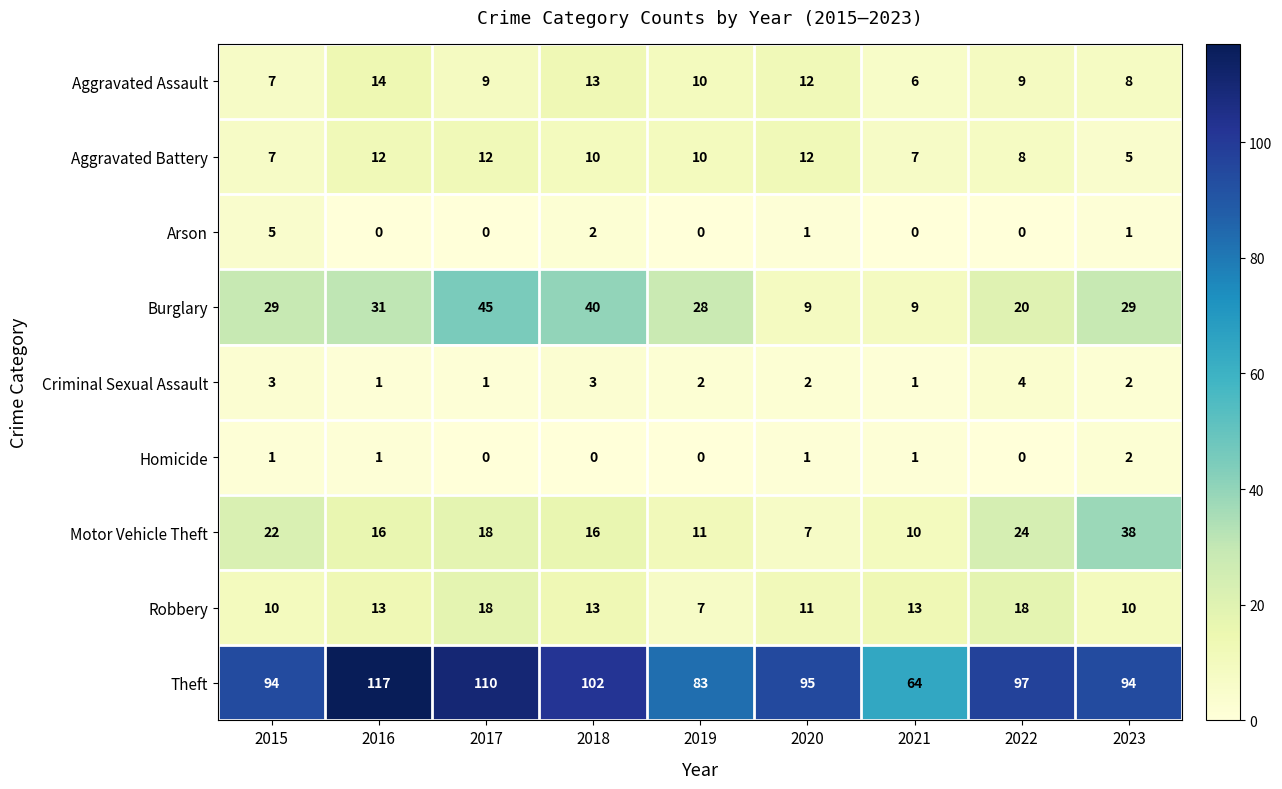

The value of Theft at 2016 is 195. True or false?

False